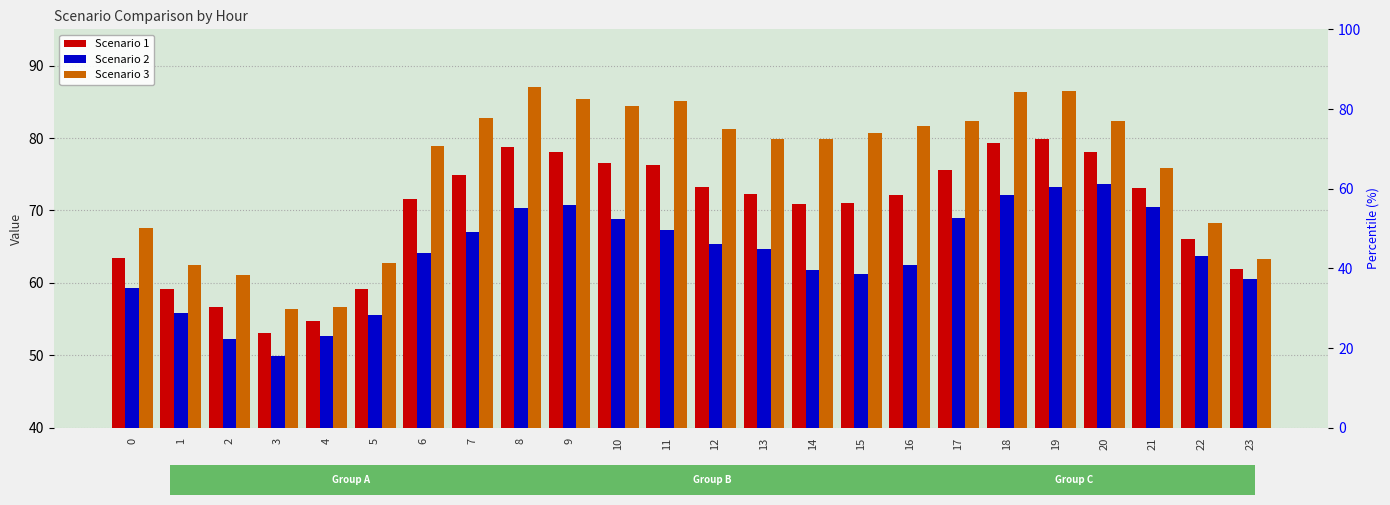

What is the sum of all Scenario 1 values?

1675.5